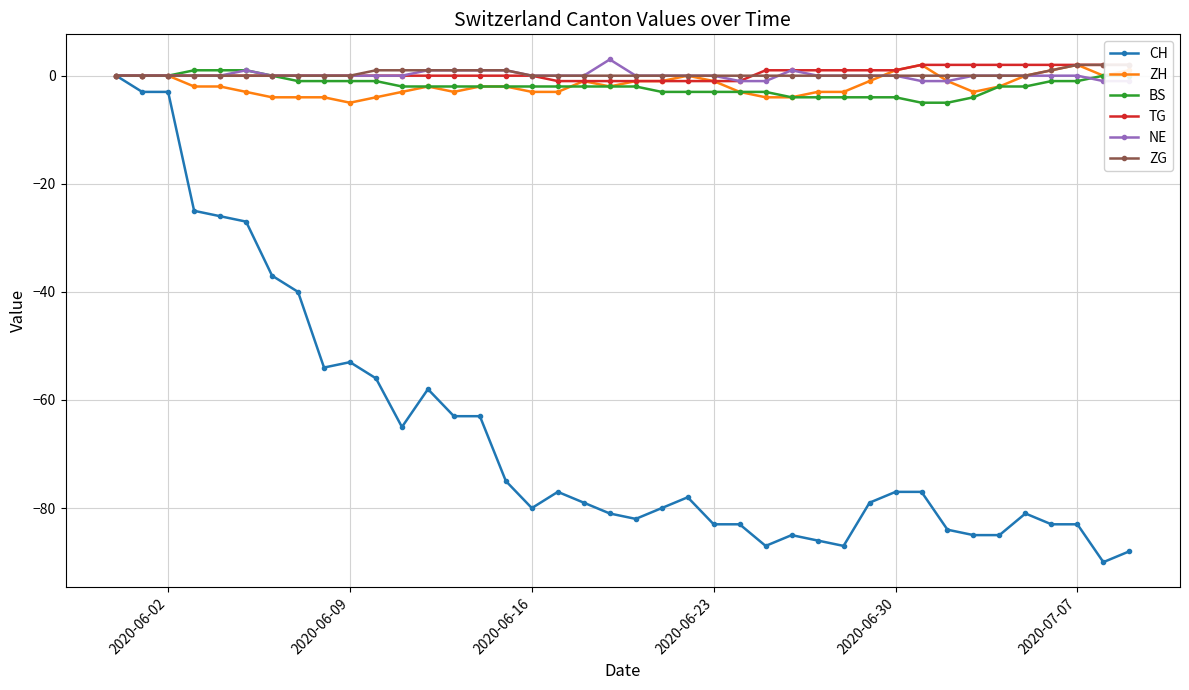

True or false: CH and TG cross at least once.

False